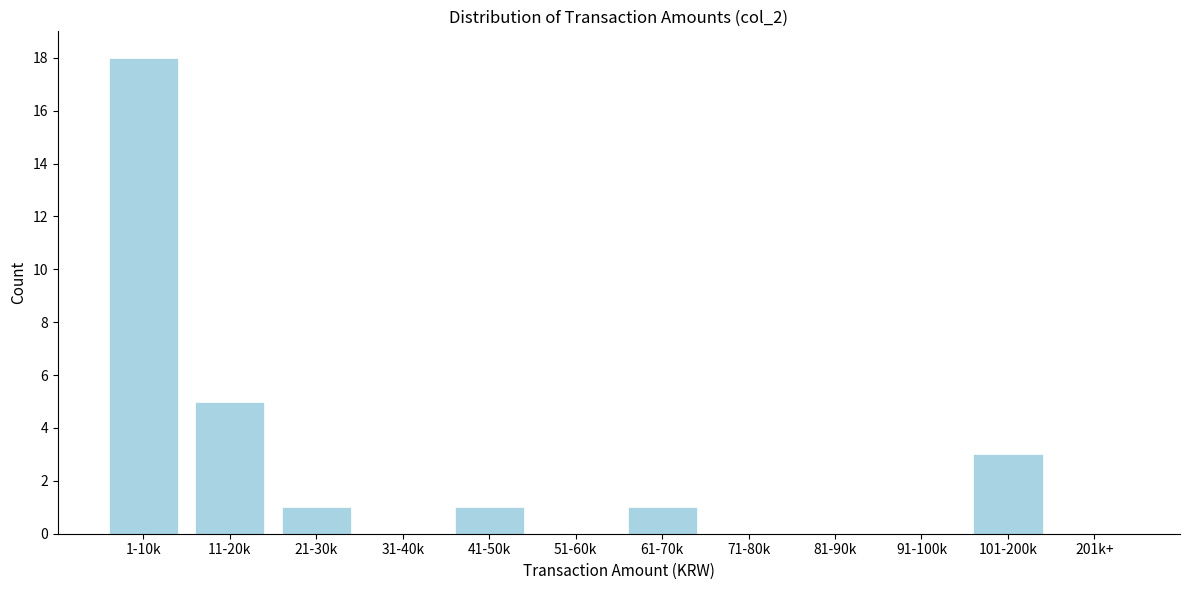

Reading left to right, extract all data points from this chart.

1-10k=18	11-20k=5	21-30k=1	31-40k=0	41-50k=1	51-60k=0	61-70k=1	71-80k=0	81-90k=0	91-100k=0	101-200k=3	201k+=0